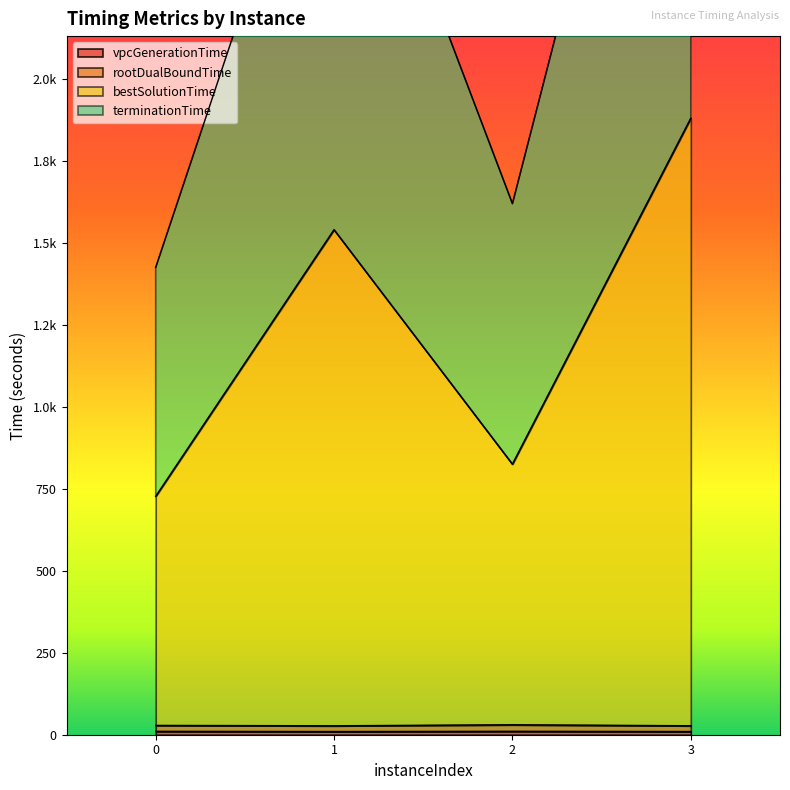

Does the chart display data point markers on the line(s)?

No